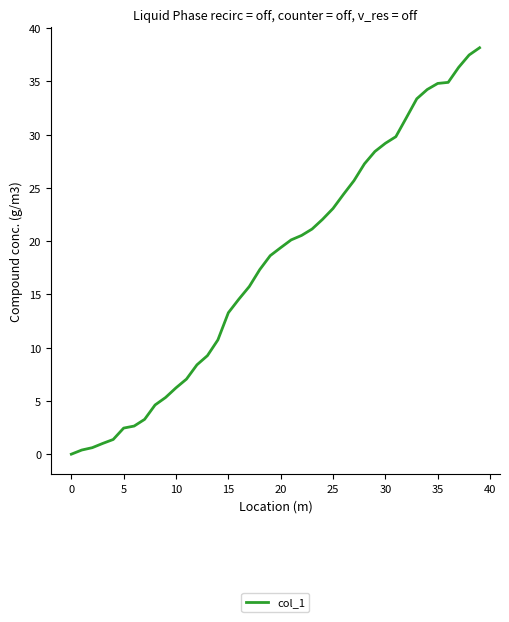

Count the number of data series in this chart.

1